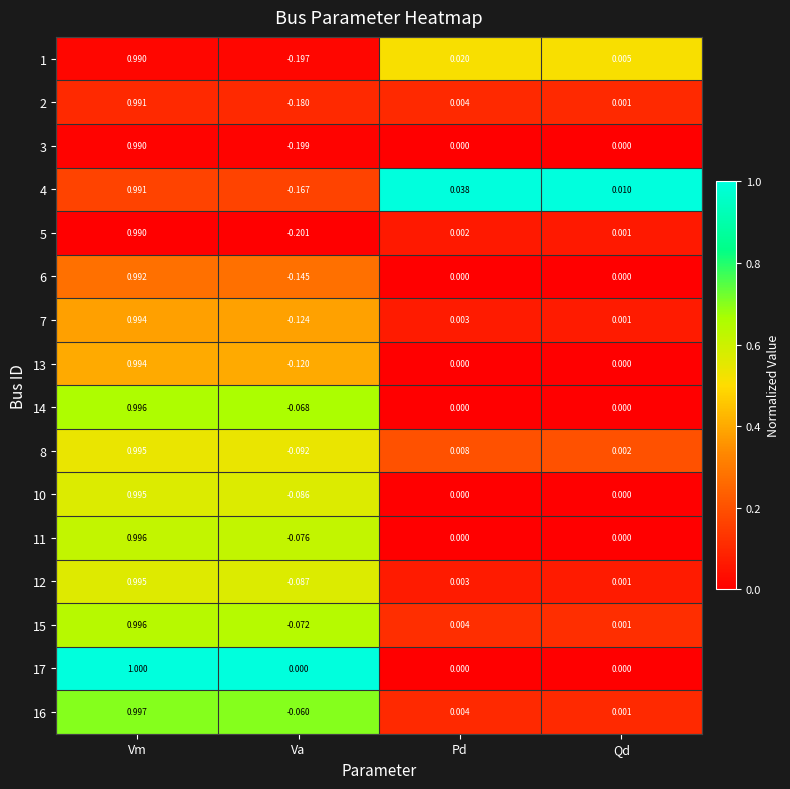

At which category is the sum across all series the highest?

Vm